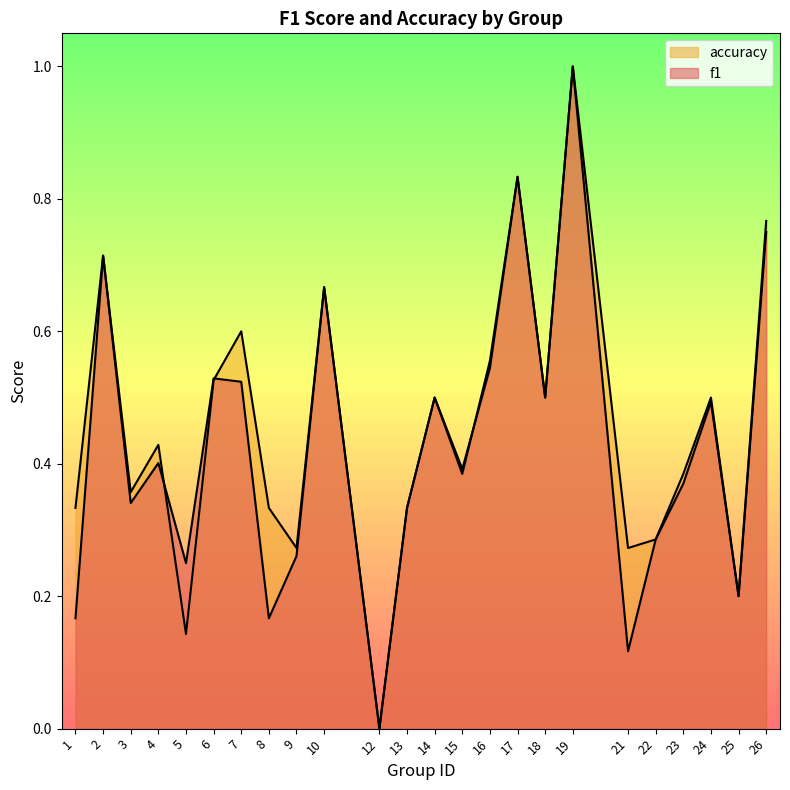

At how many categories does at least one series exceed 0?

23